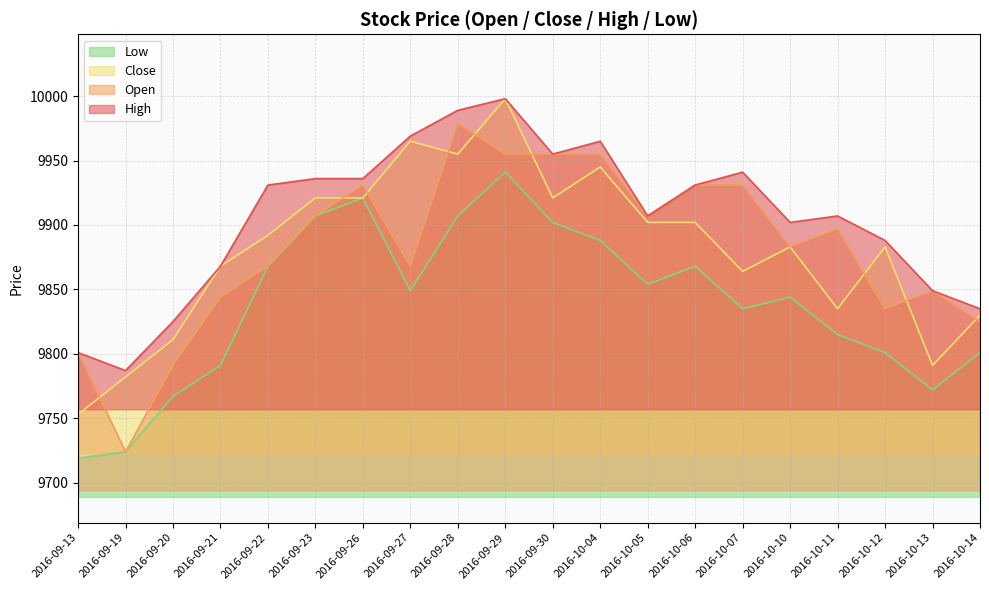

Is it true that High equals 9902 at 2016-10-10?

True